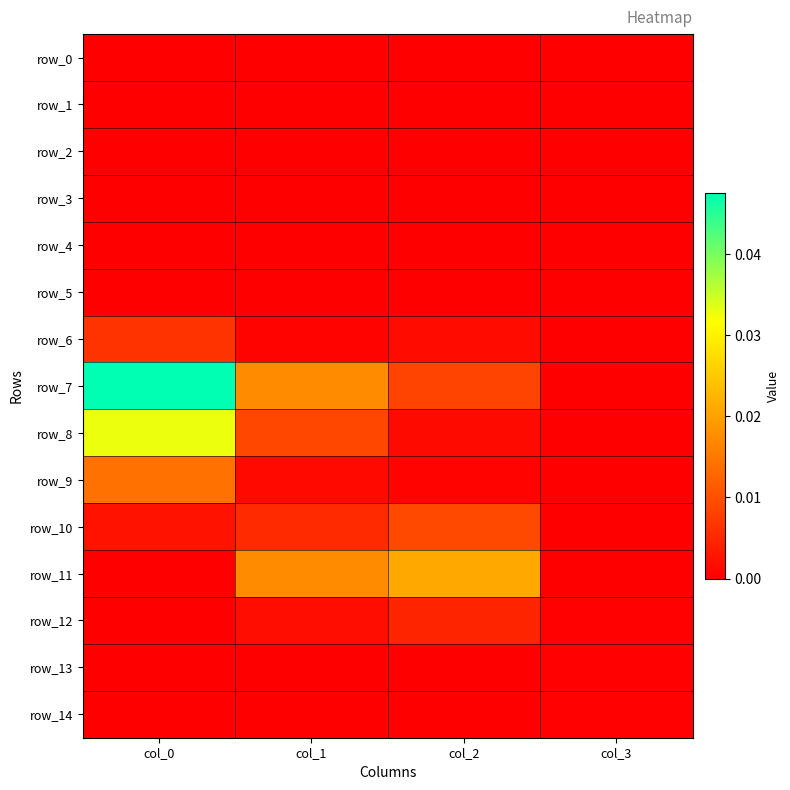

Which series has the widest spread of values?

row_7